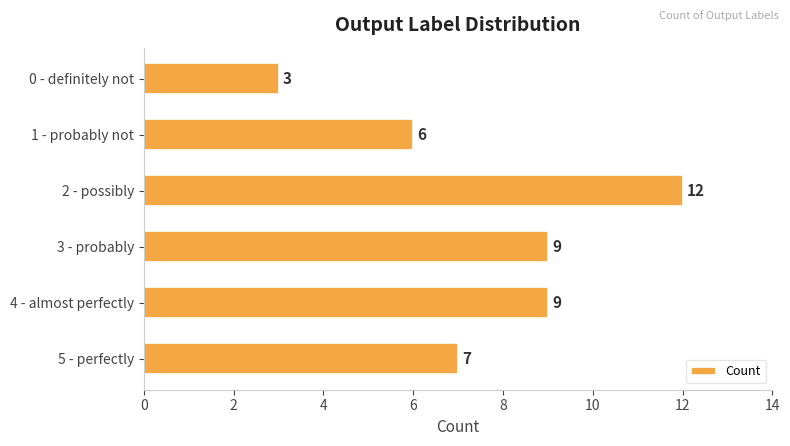

What is the value of the 4th bar from the top?

9